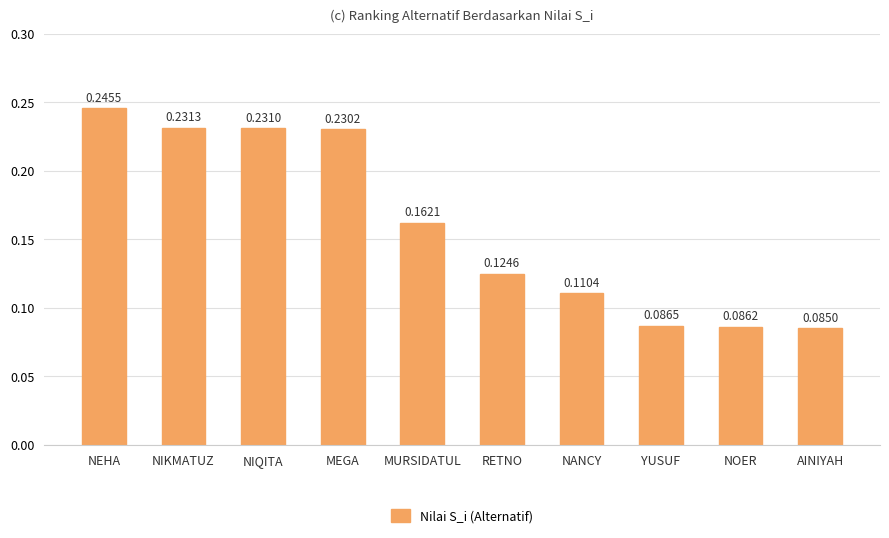

What is the sum of the values at YUSUF and NEHA?

0.3